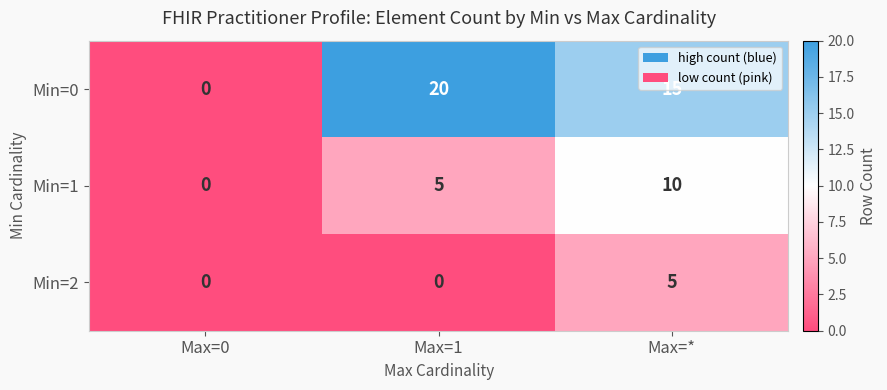

What is the average value of the Min=0 series?

12